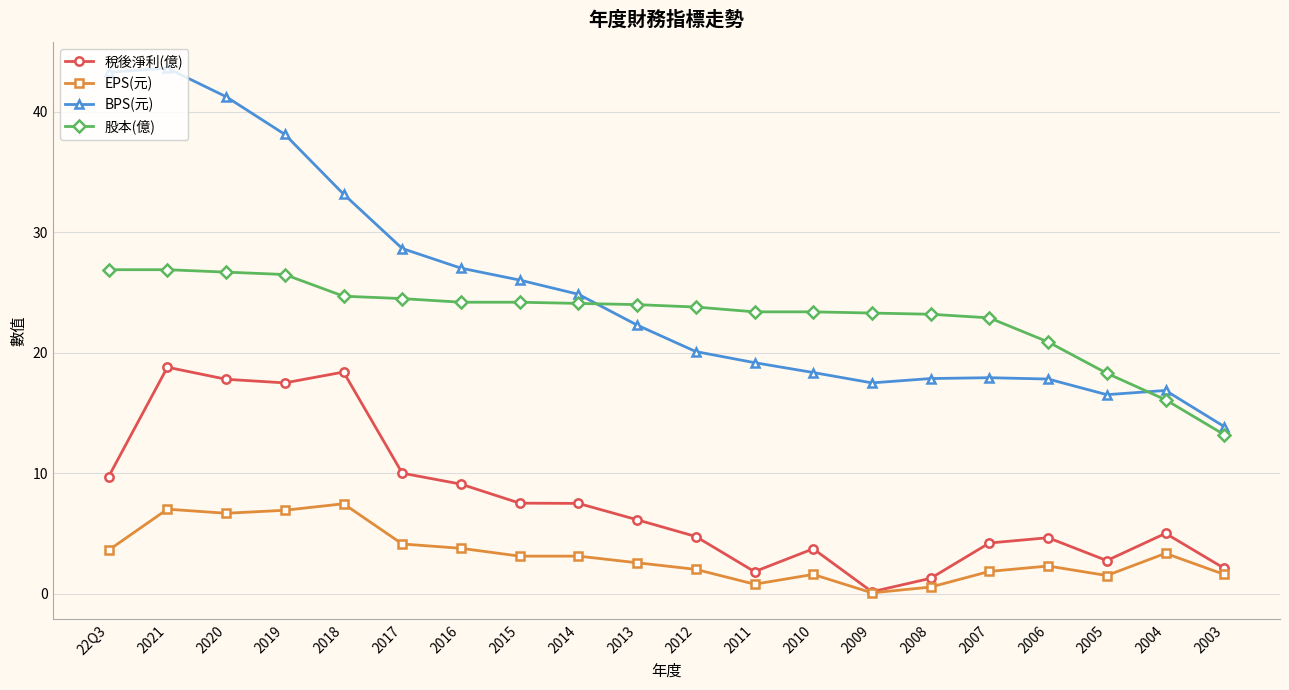

How many intersections are there between BPS(元) and 股本(億)?

2